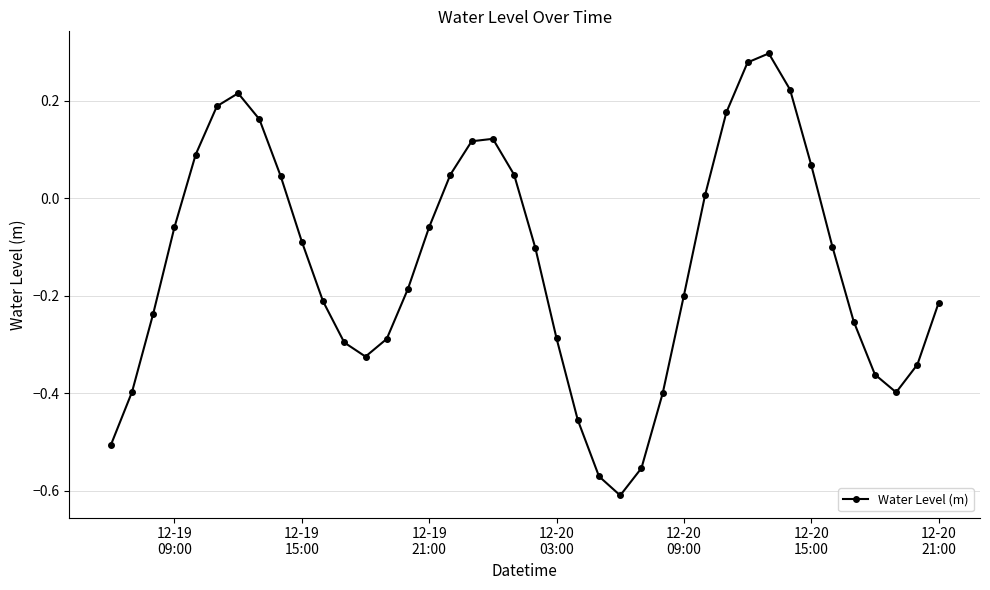

True or false: the data has more than 2 interior local peaks.

True